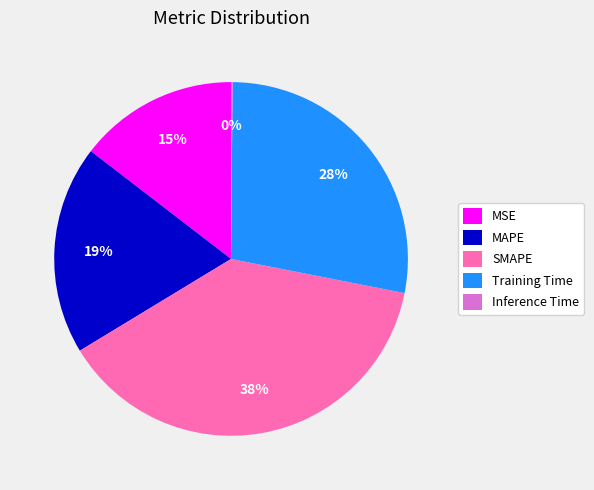

Combined, do Training Time and SMAPE account for over 50%?

Yes